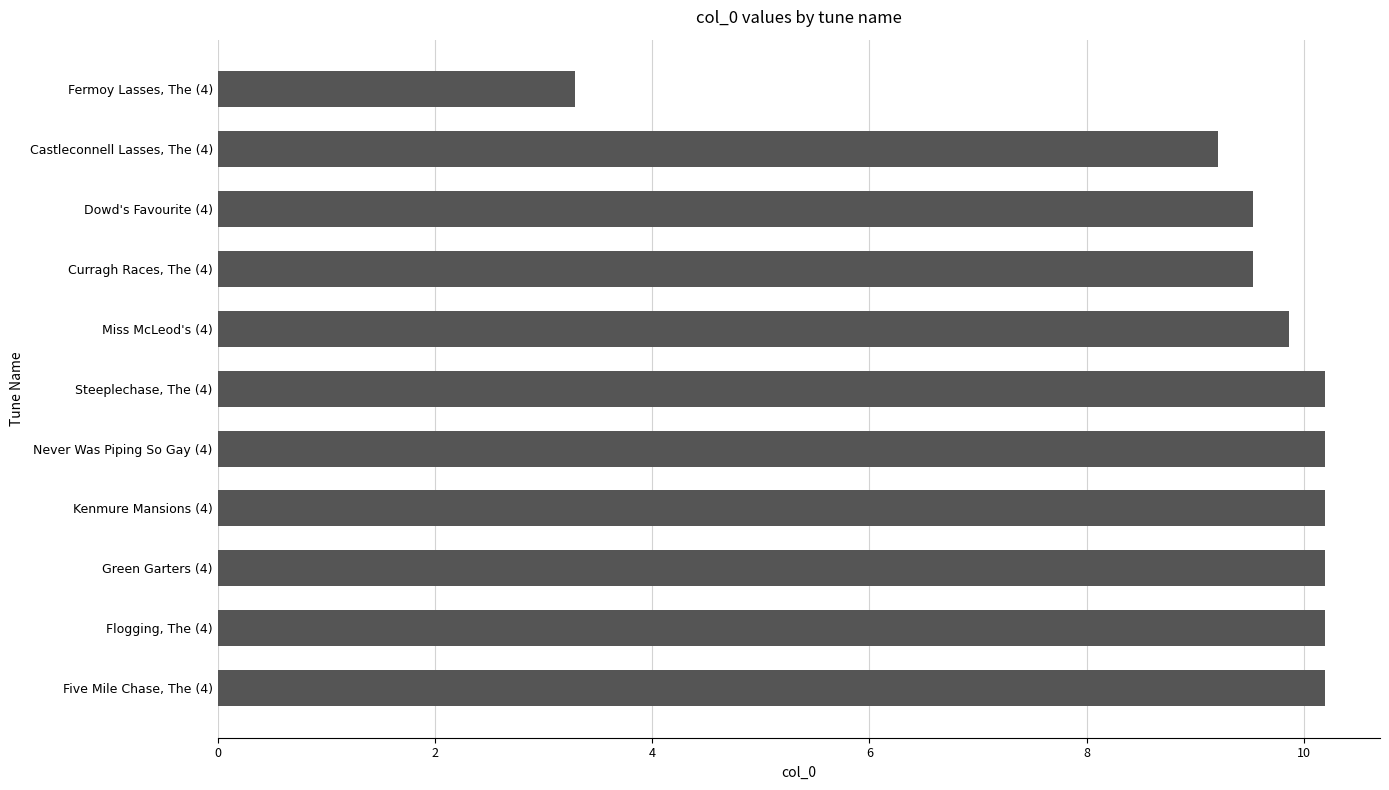

The value at Dowd's Favourite (4) is 9.5. True or false?

True